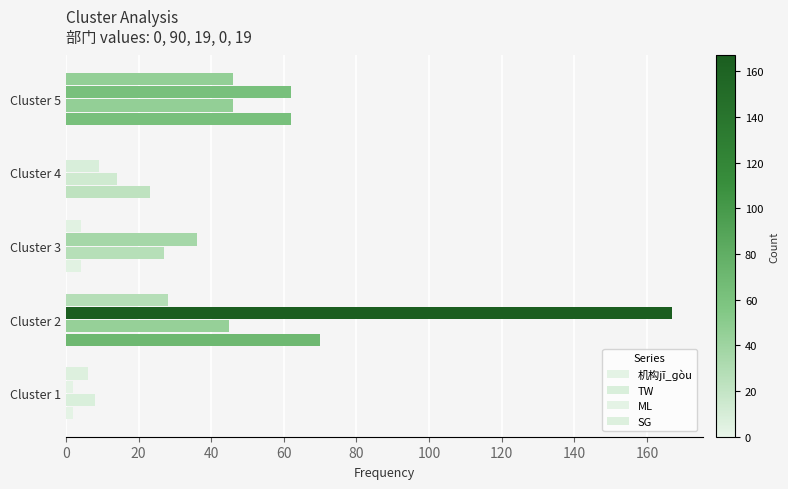

How many series are shown in this chart?

4